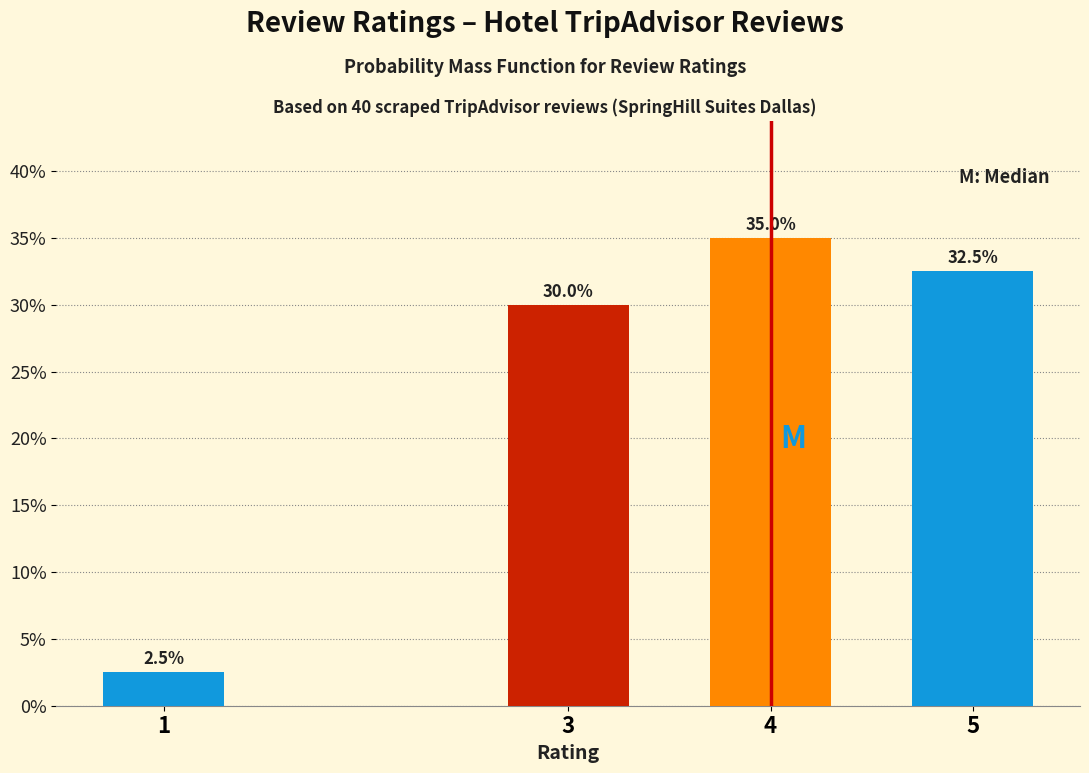

Reading left to right, list all the values displayed in this chart.

2.5	30.0	35.0	32.5